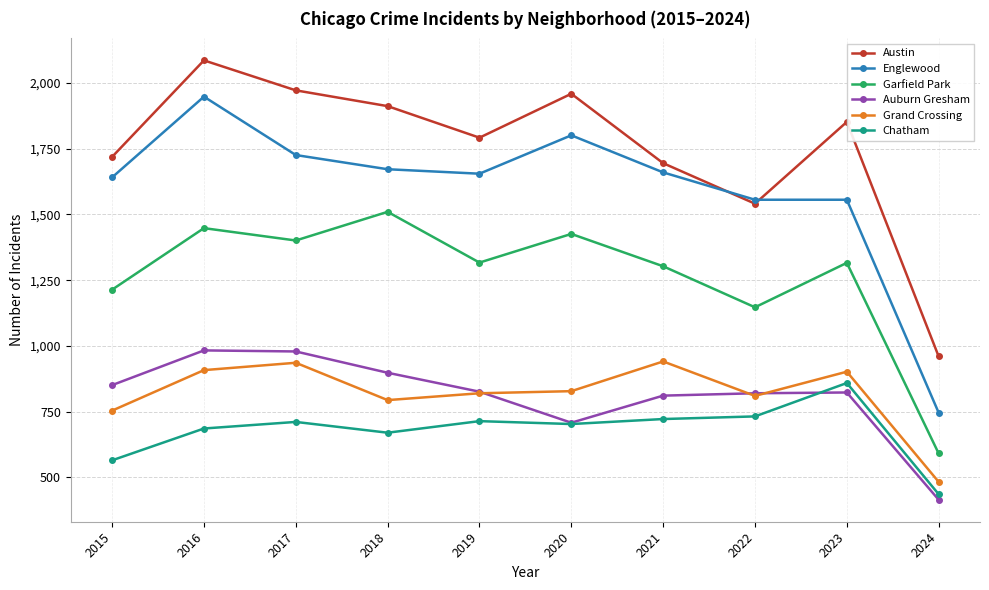

What is the difference between the maximum and second lowest values in the Austin series?

545